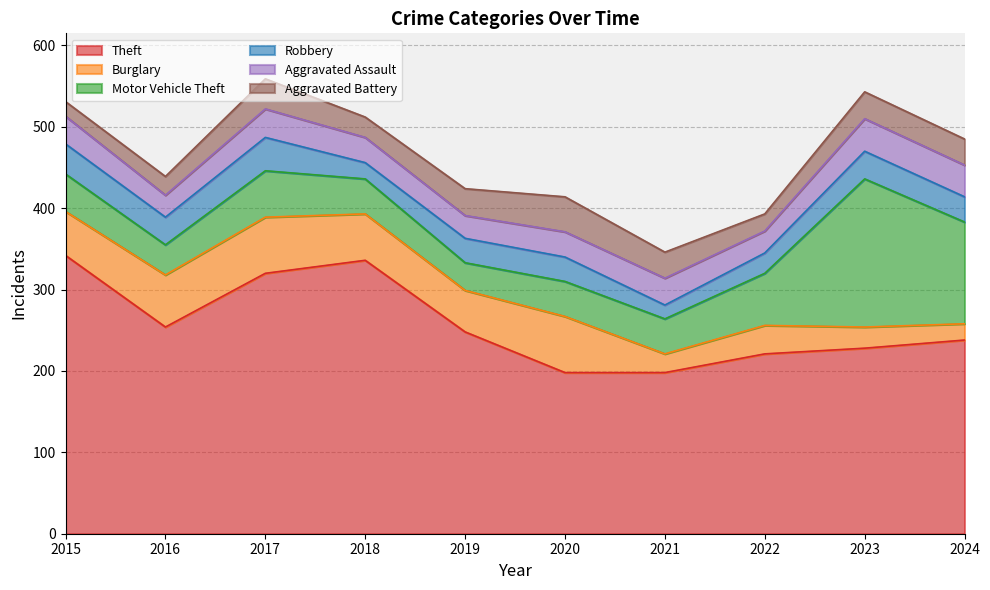

Reading left to right, extract all data points from this chart.

Theft: 342	254	320	336	248	198	198	221	228	238
Burglary: 54	64	69	57	51	69	23	35	26	20
Motor Vehicle Theft: 46	37	57	43	34	43	43	64	182	125
Robbery: 37	34	41	20	30	30	17	25	34	31
Aggravated Assault: 34	27	35	31	28	31	33	27	40	39
Aggravated Battery: 18	23	37	25	33	43	32	21	33	32